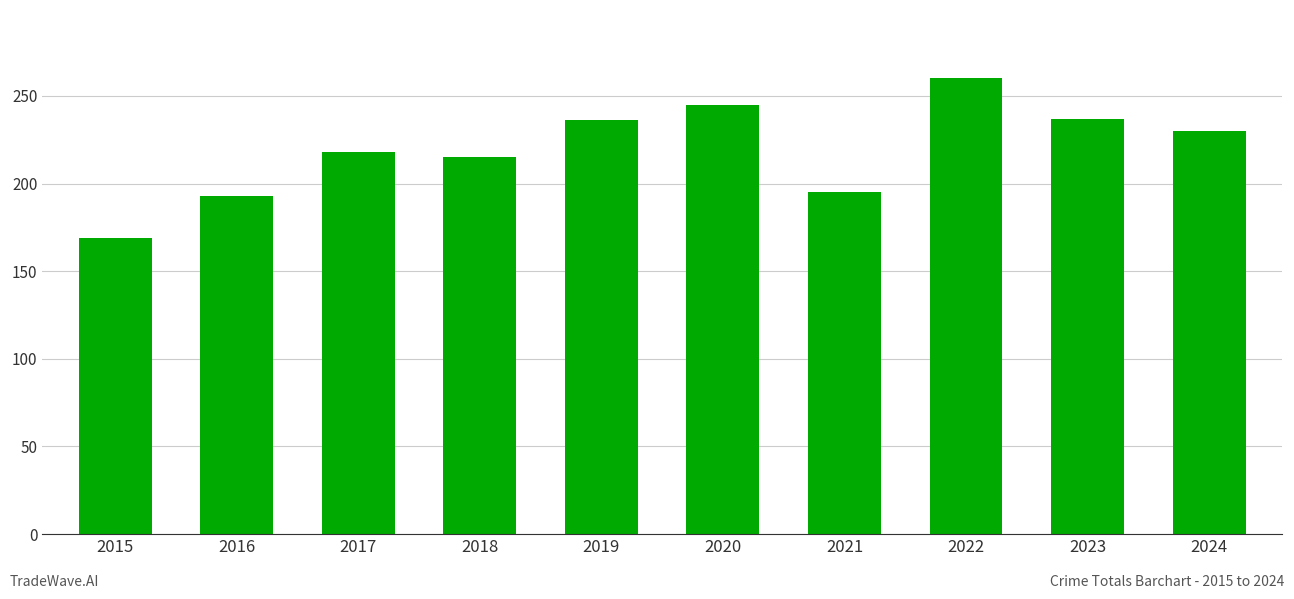

How many data points are less than 230?

5